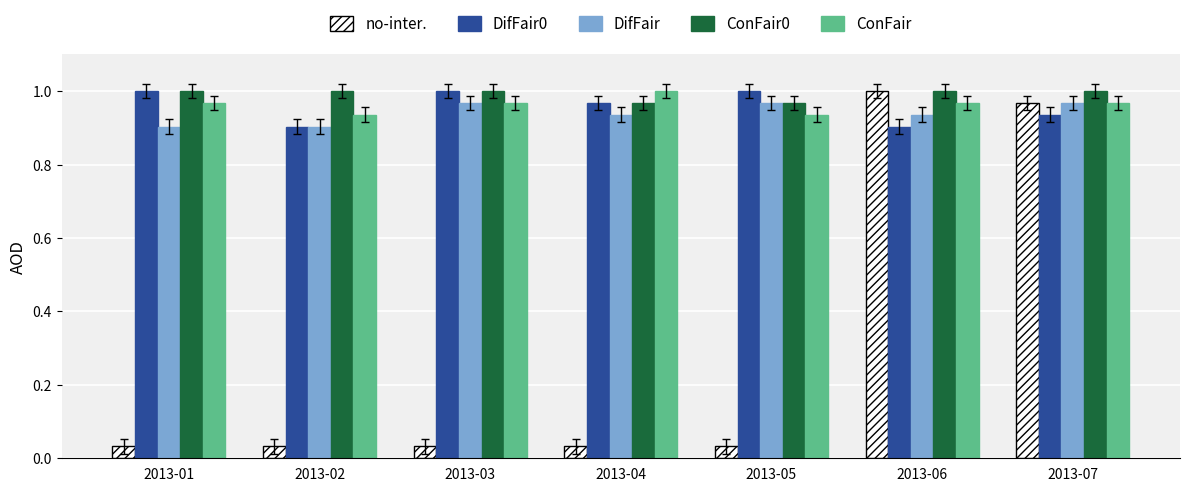

Between 2013-05 and 2013-06, which series saw the biggest shift?

no-inter.